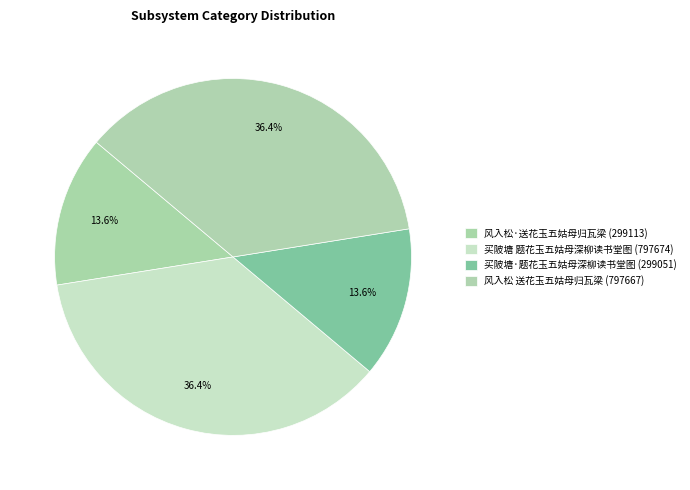

What is the smallest slice in the pie chart?

买陂塘·题花玉五姑母深柳读书堂图